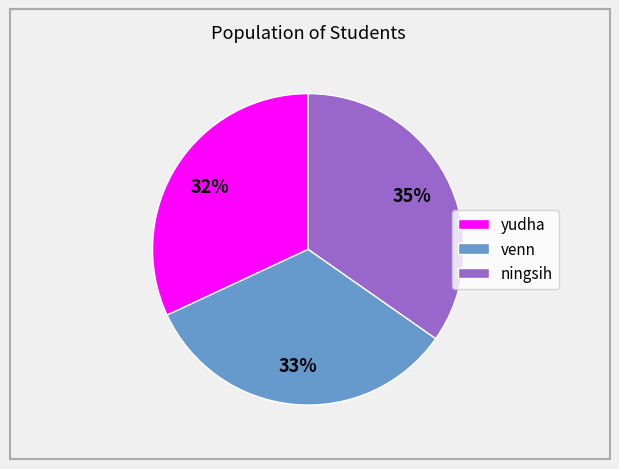

To the nearest percent, what percentage of the pie is venn?

33%